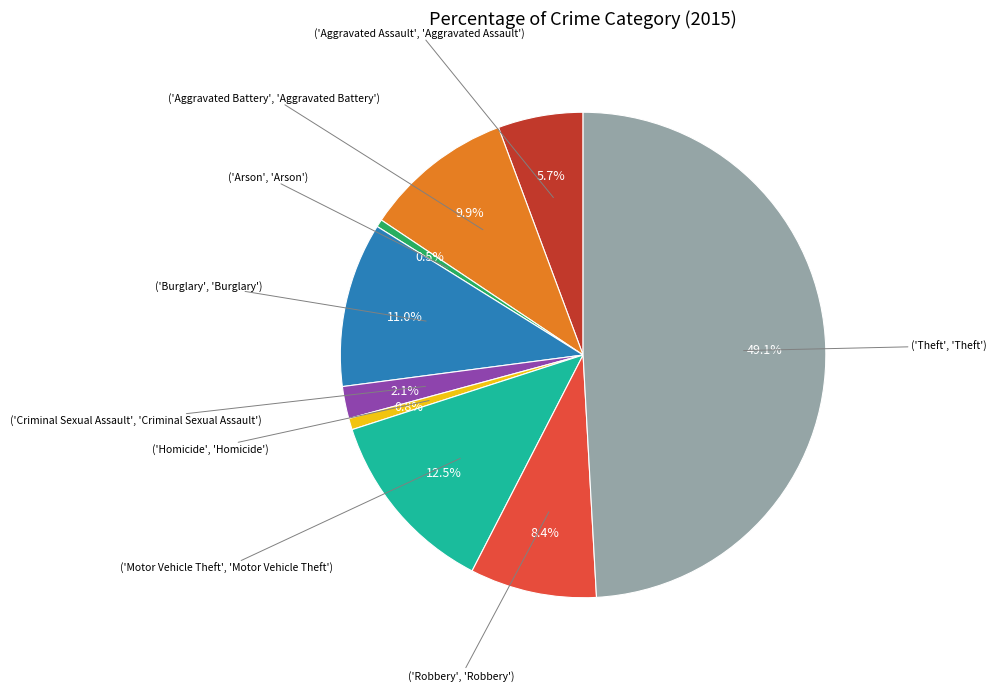

How many slices are in this pie chart?

9